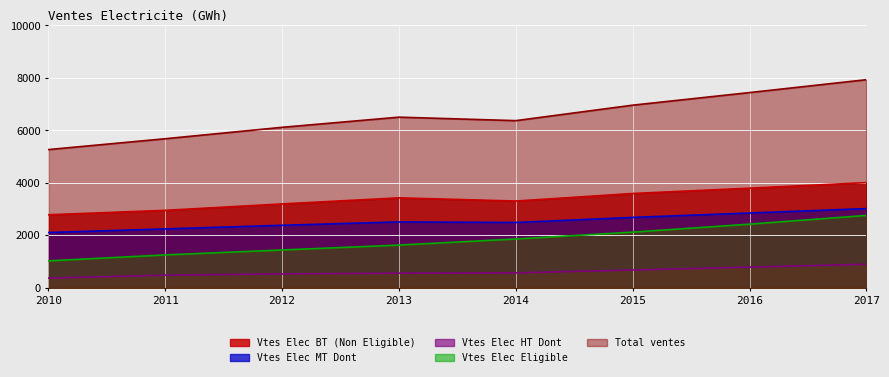

What is the difference between the maximum and minimum values in the Vtes Elec BT (Non Eligible) series?

1225.4